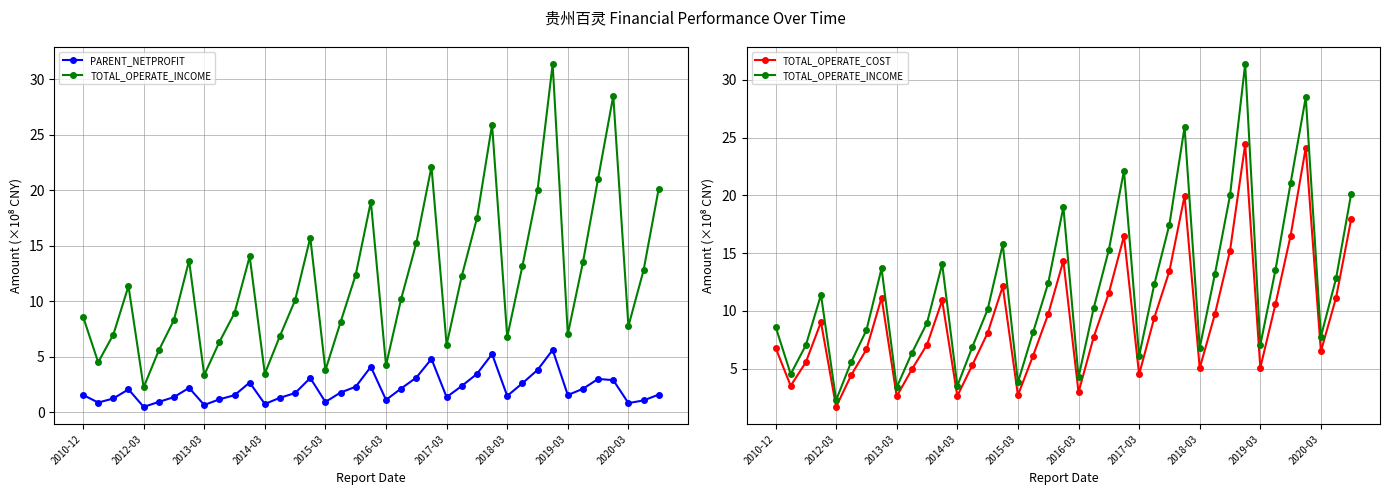

How many lines are shown in the chart?

3